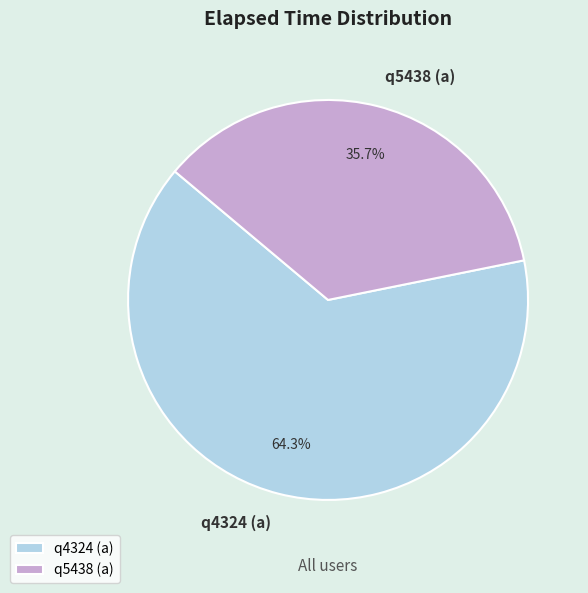

How much of the chart is everything except q4324 (a)?

35.7%